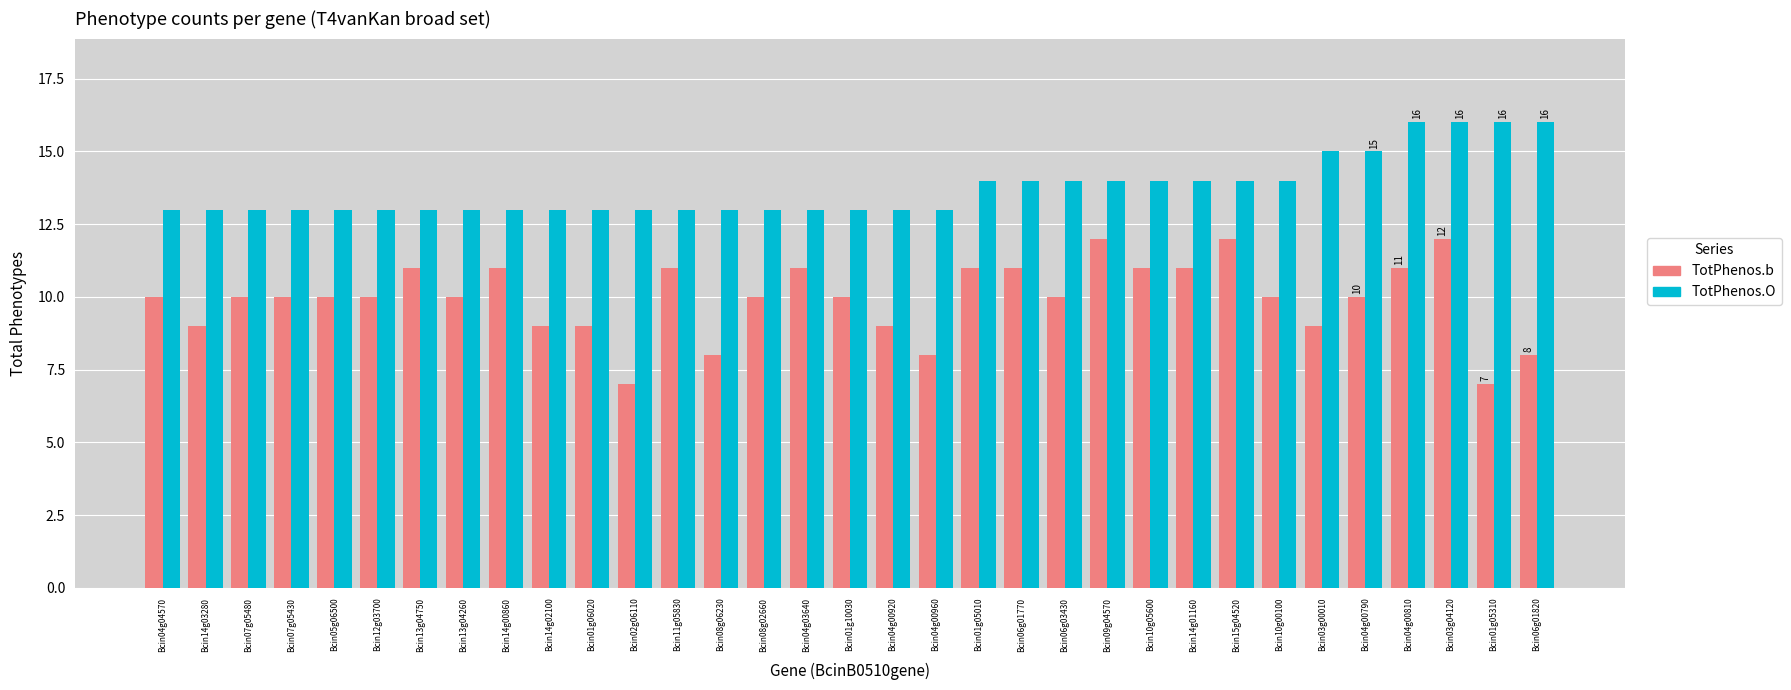

What is the label of the 18th bar from the right?

Bcin04g03640